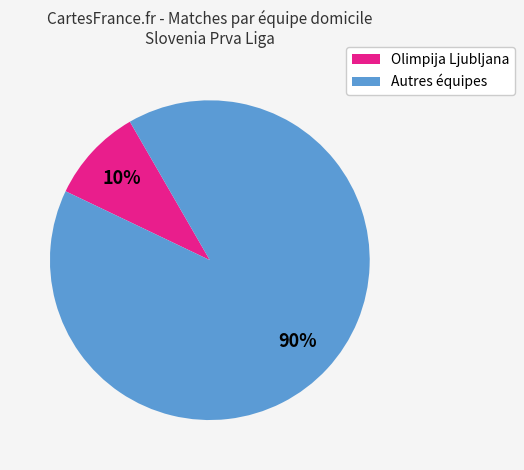

To the nearest percent, what is the average slice percentage?

50%